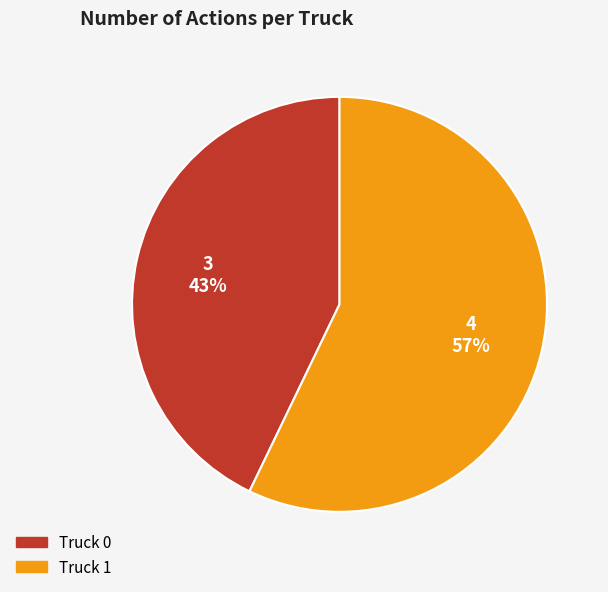

To the nearest percent, what is the average slice percentage?

50%